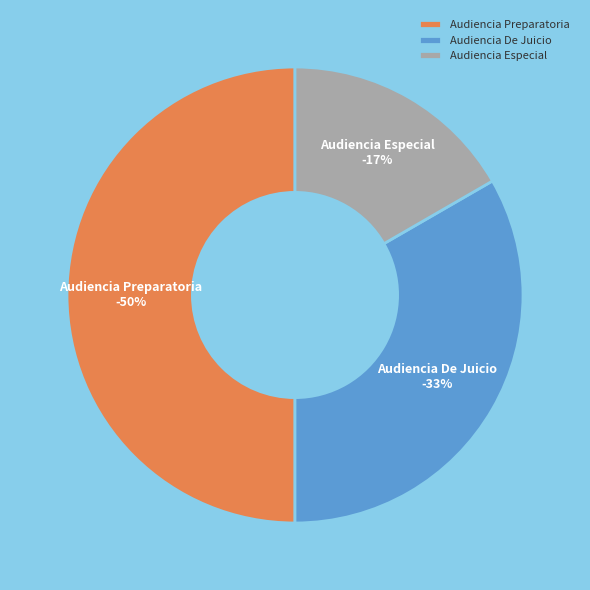

What percentage is the Audiencia Especial slice, to the nearest percent?

17%